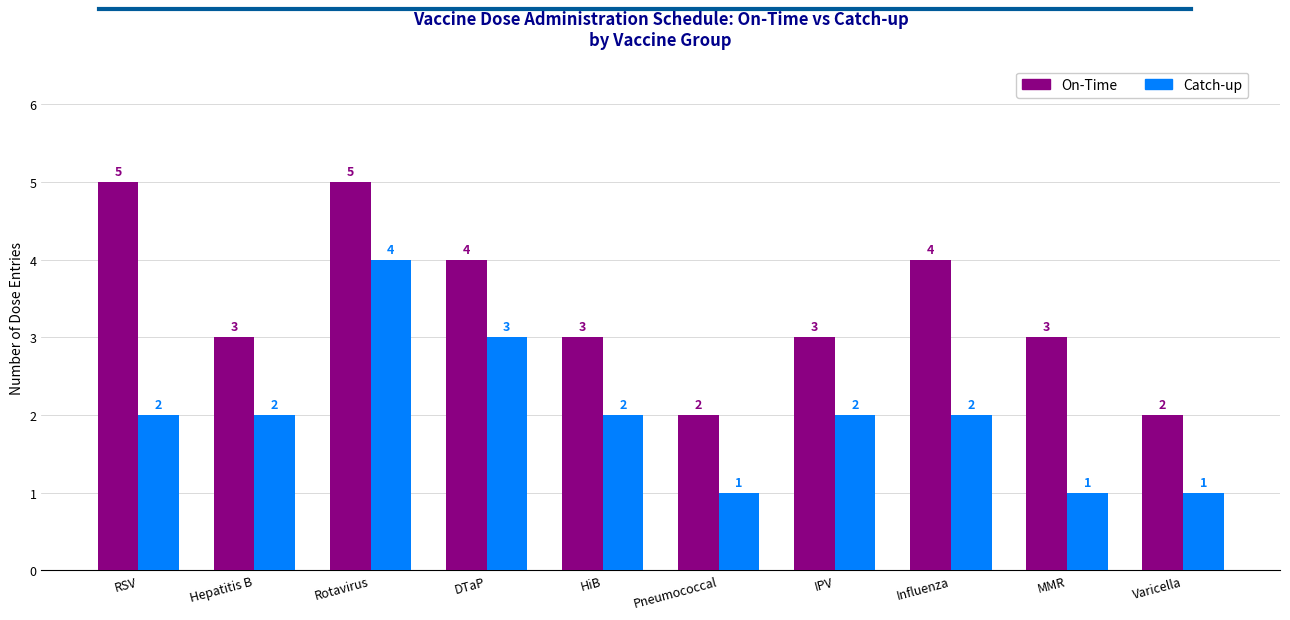

Reading left to right, extract all data points from this chart.

On-Time: RSV=5	Hepatitis B=3	Rotavirus=5	DTaP=4	HiB=3	Pneumococcal=2	IPV=3	Influenza=4	MMR=3	Varicella=2
Catch-up: RSV=2	Hepatitis B=2	Rotavirus=4	DTaP=3	HiB=2	Pneumococcal=1	IPV=2	Influenza=2	MMR=1	Varicella=1